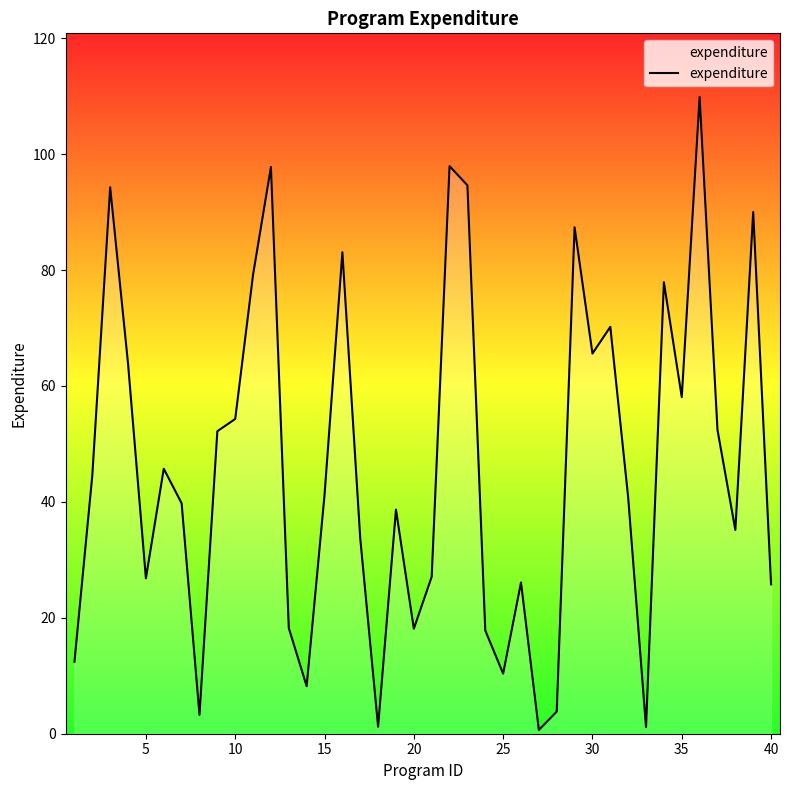

How many distinct data groups are displayed?

1